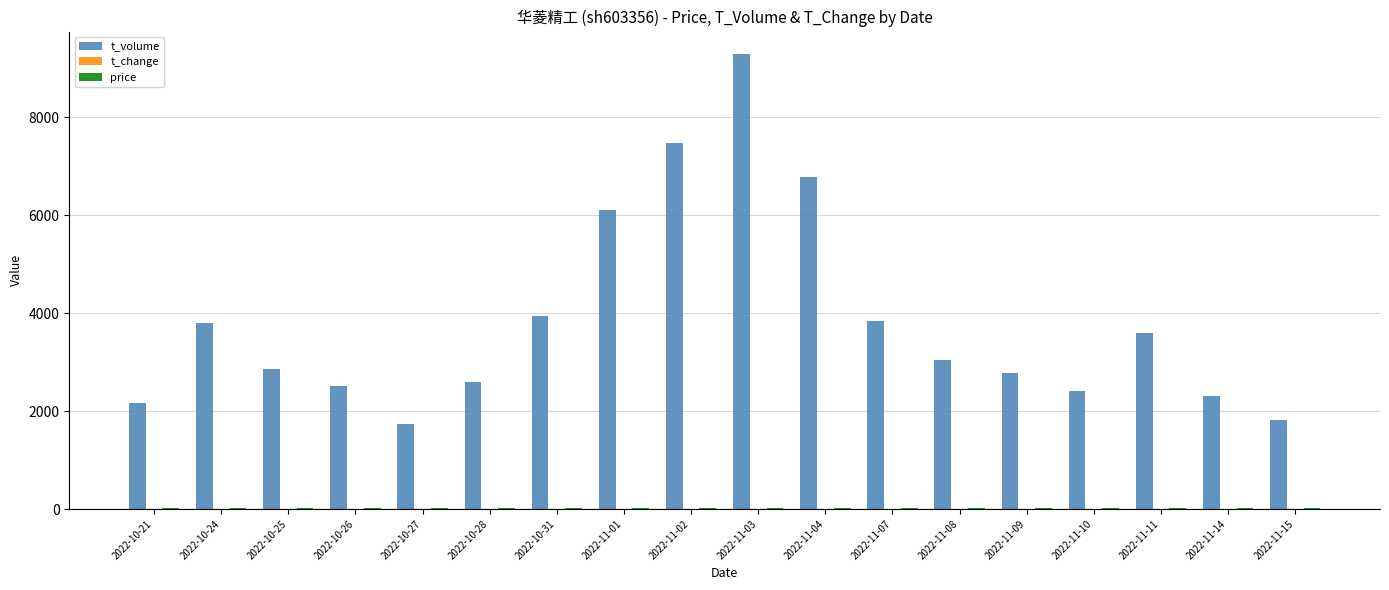

Which category has the highest value across all series?

2022-11-03